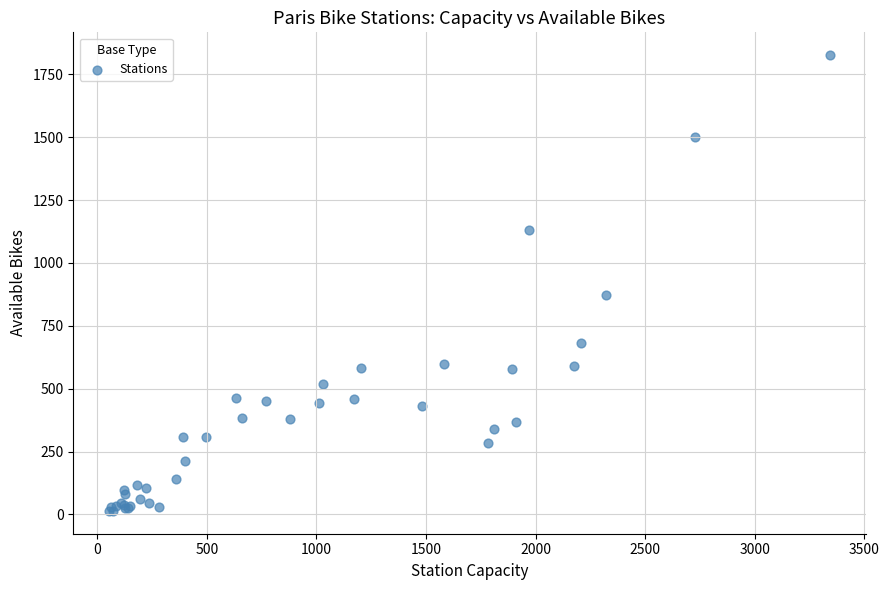

What Y value in the scatter plot is closest to 920?

874